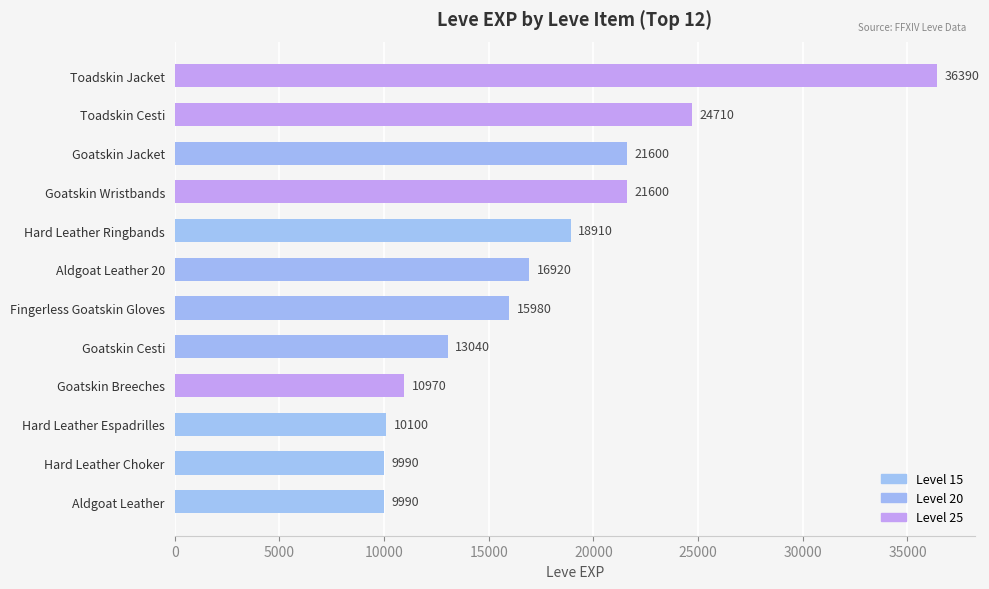

What is the smallest value displayed?

9990